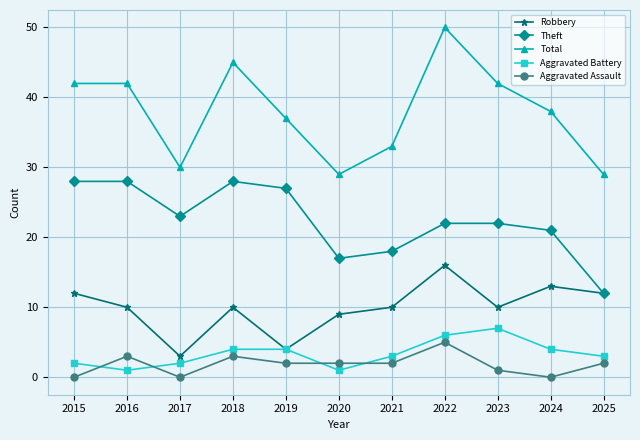

Where is Robbery nearest to the value 9?

2020